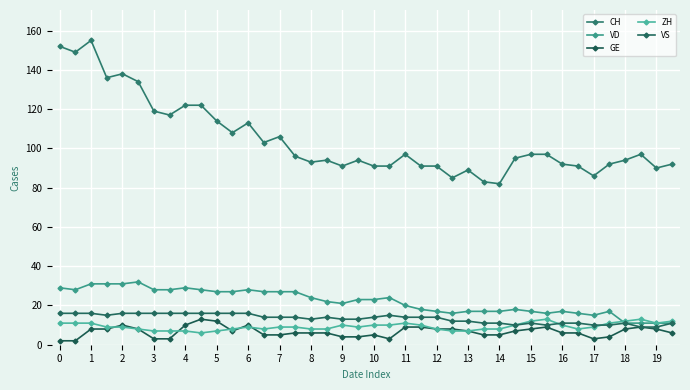

How many data points does each series have?

40